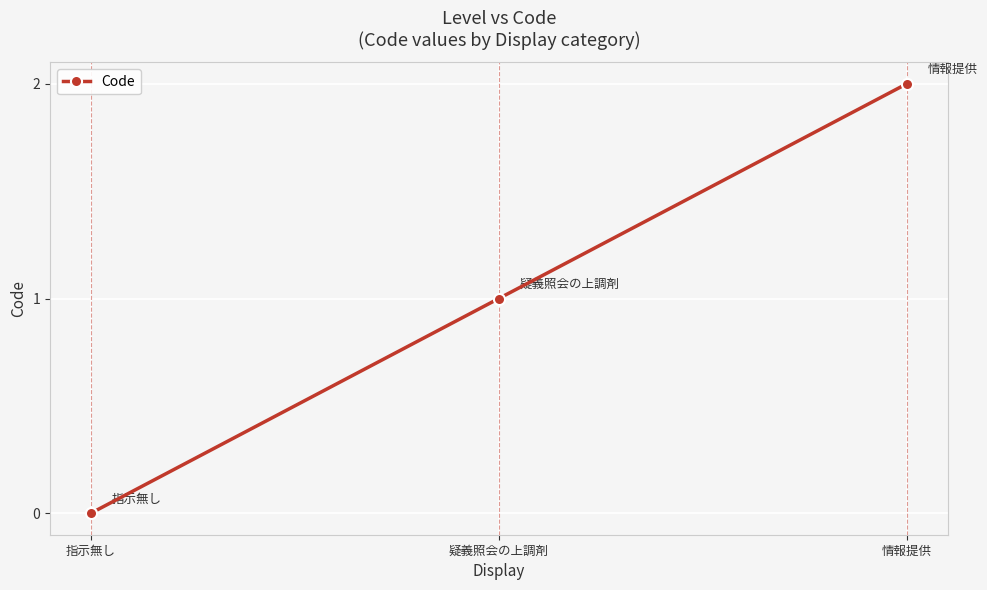

The chart shows a value of 2 at 疑義照会の上調剤. True or false?

False